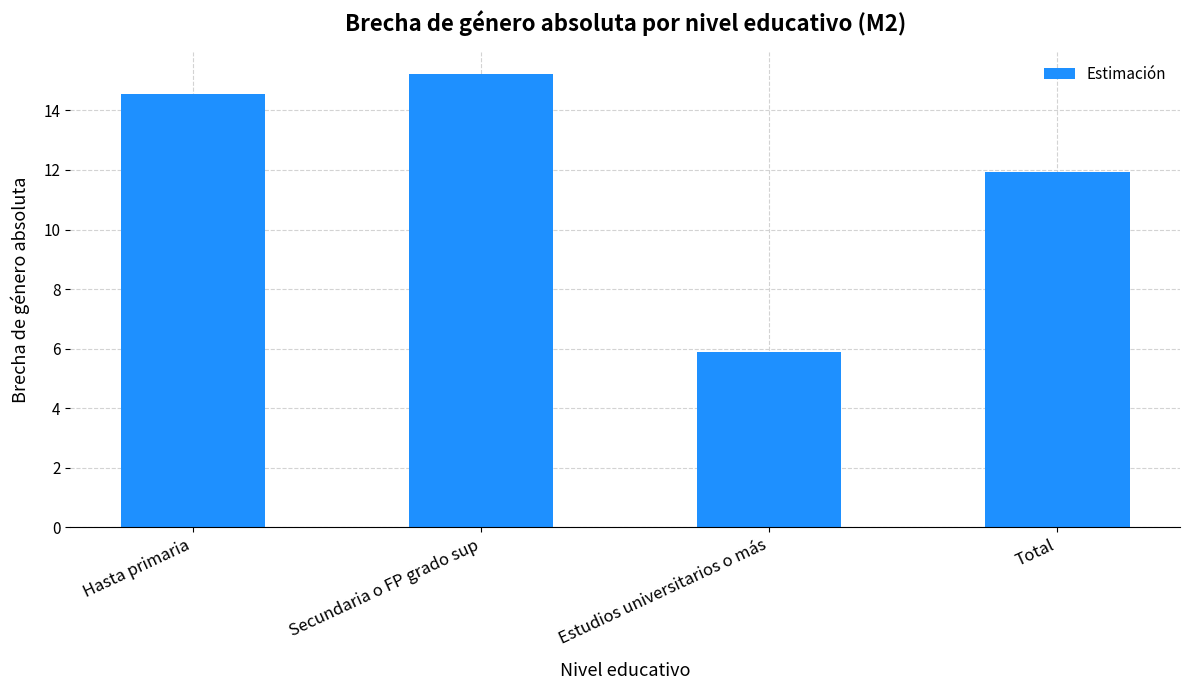

Reading left to right, extract all data points from this chart.

14.5	15.2	5.9	11.9